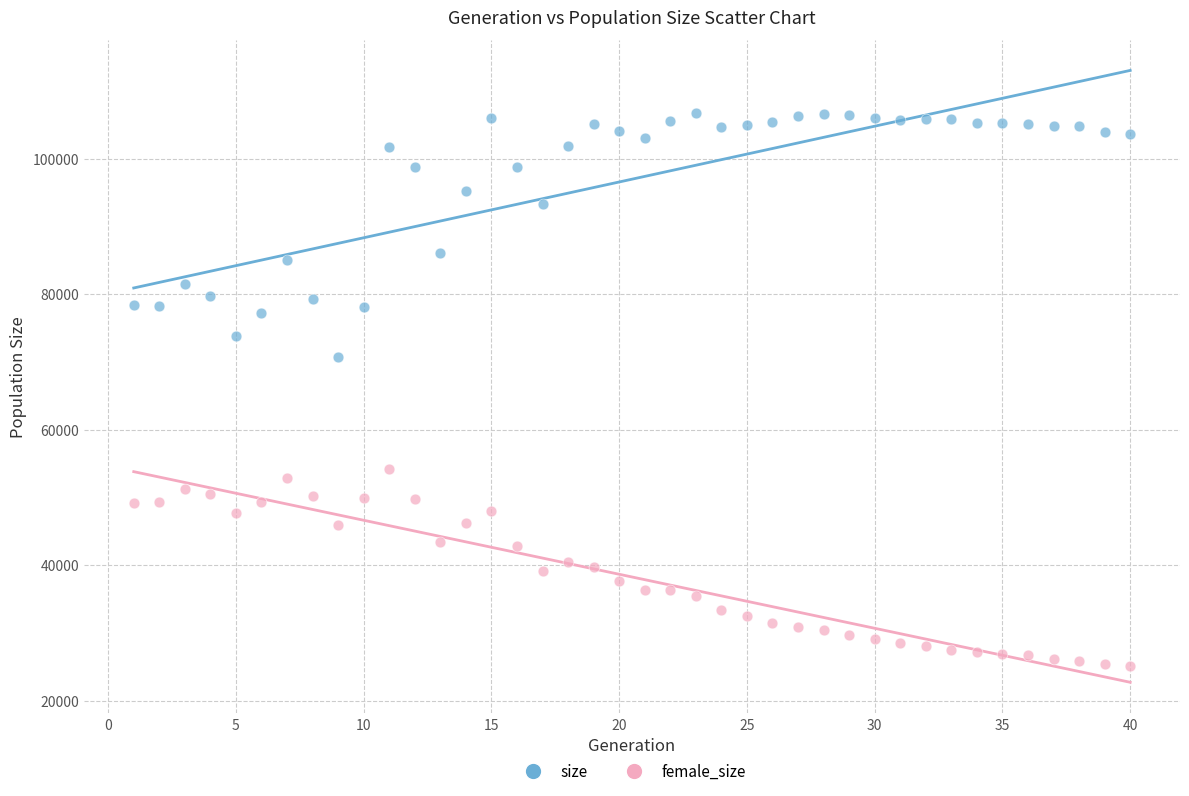

Across all data points, what is the range of X values (max minus min)?

39